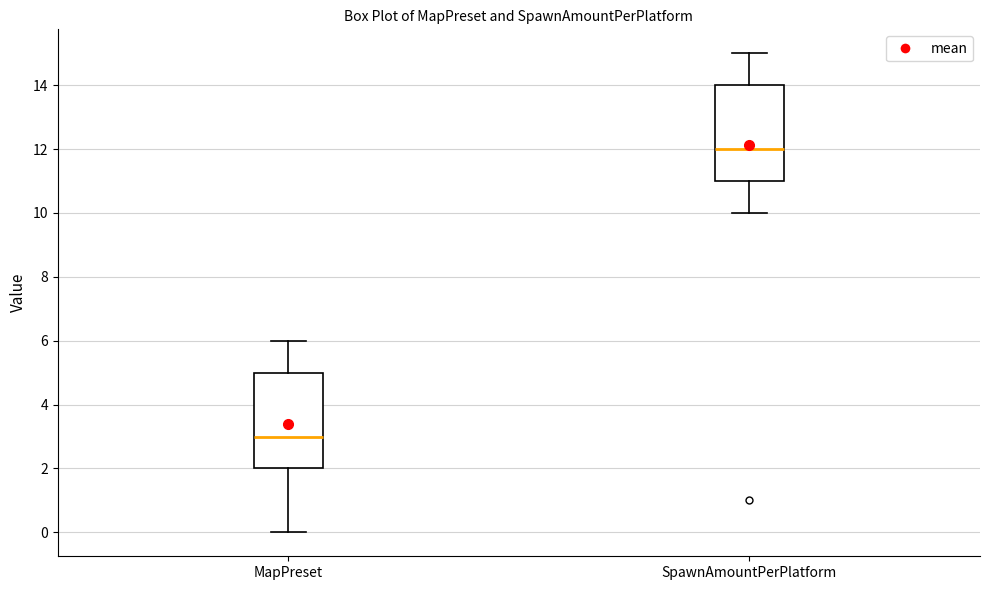

Reading left to right, read every box against the y-axis: the position of its median line, the range the box covers, and the ends of its whiskers. The values are not printed on the chart, so give them approximately, as read against the axis.

MapPreset: median 3, box 2 to 5, whiskers 0 to 6
SpawnAmountPerPlatform: median 12, box 11 to 14, whiskers 10 to 15